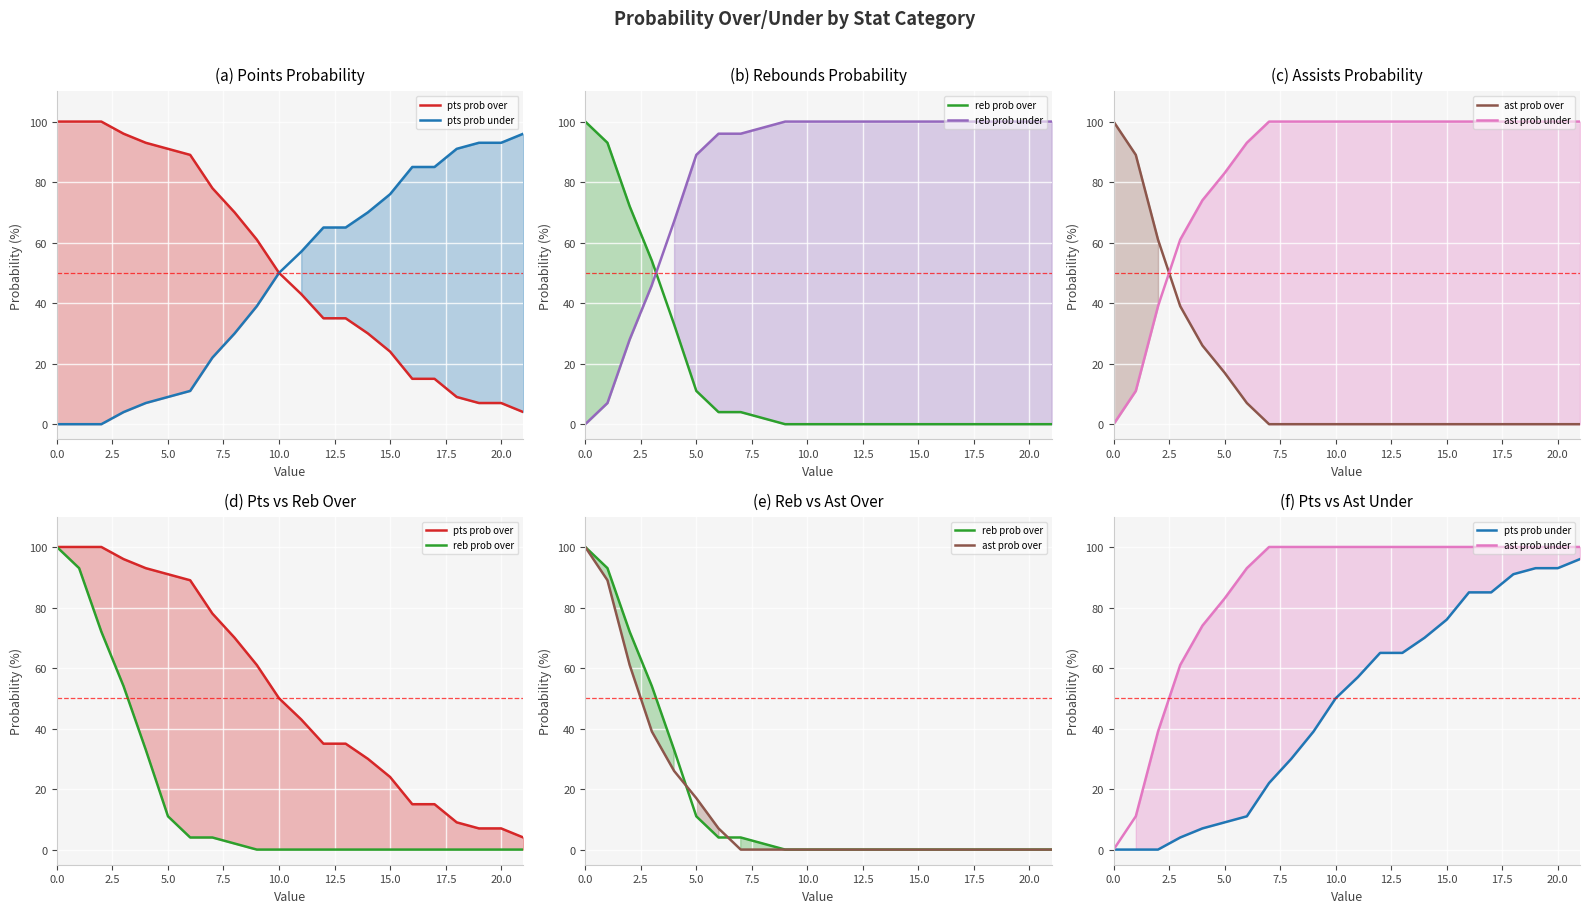

How many intersections are there between reb prob under and reb prob over?

1